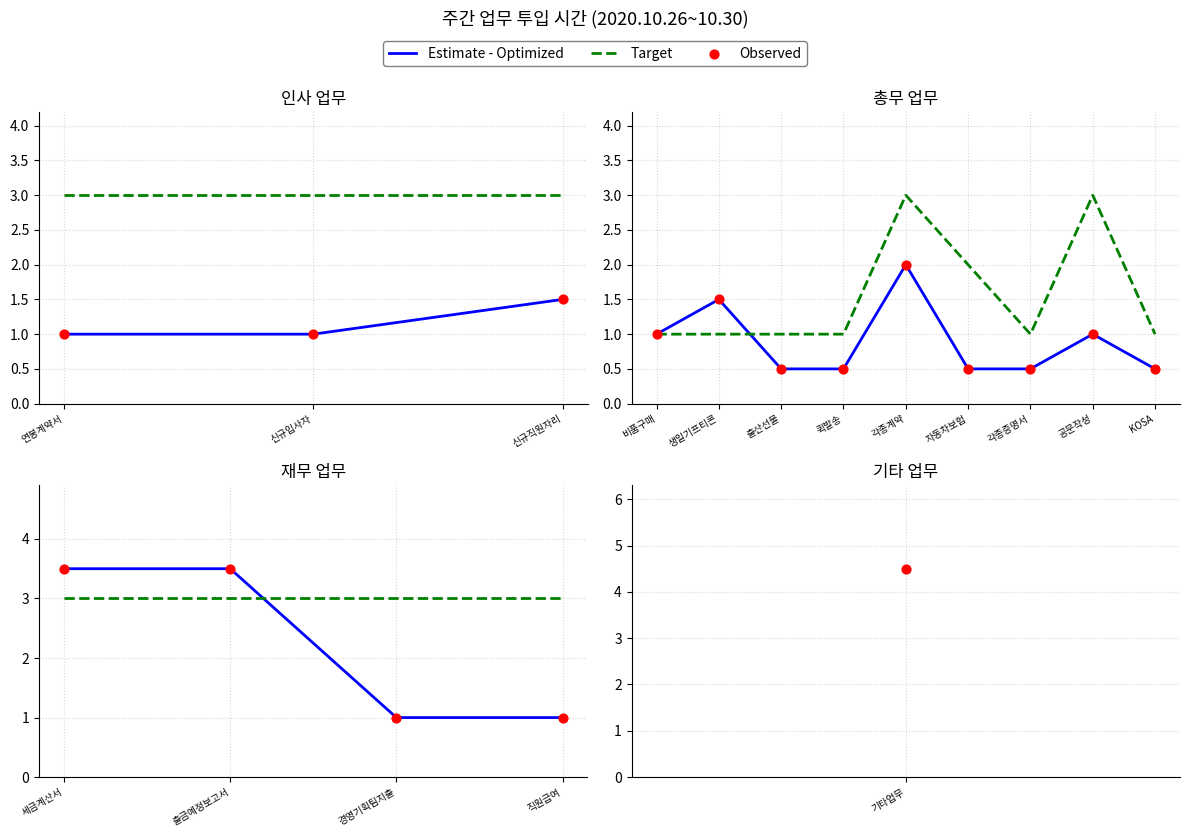

Which series has the largest total across all categories?

Target